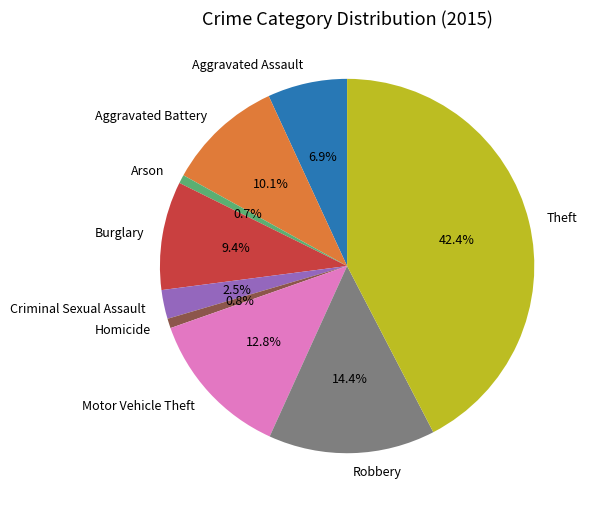

What is the largest slice in the pie chart?

Theft